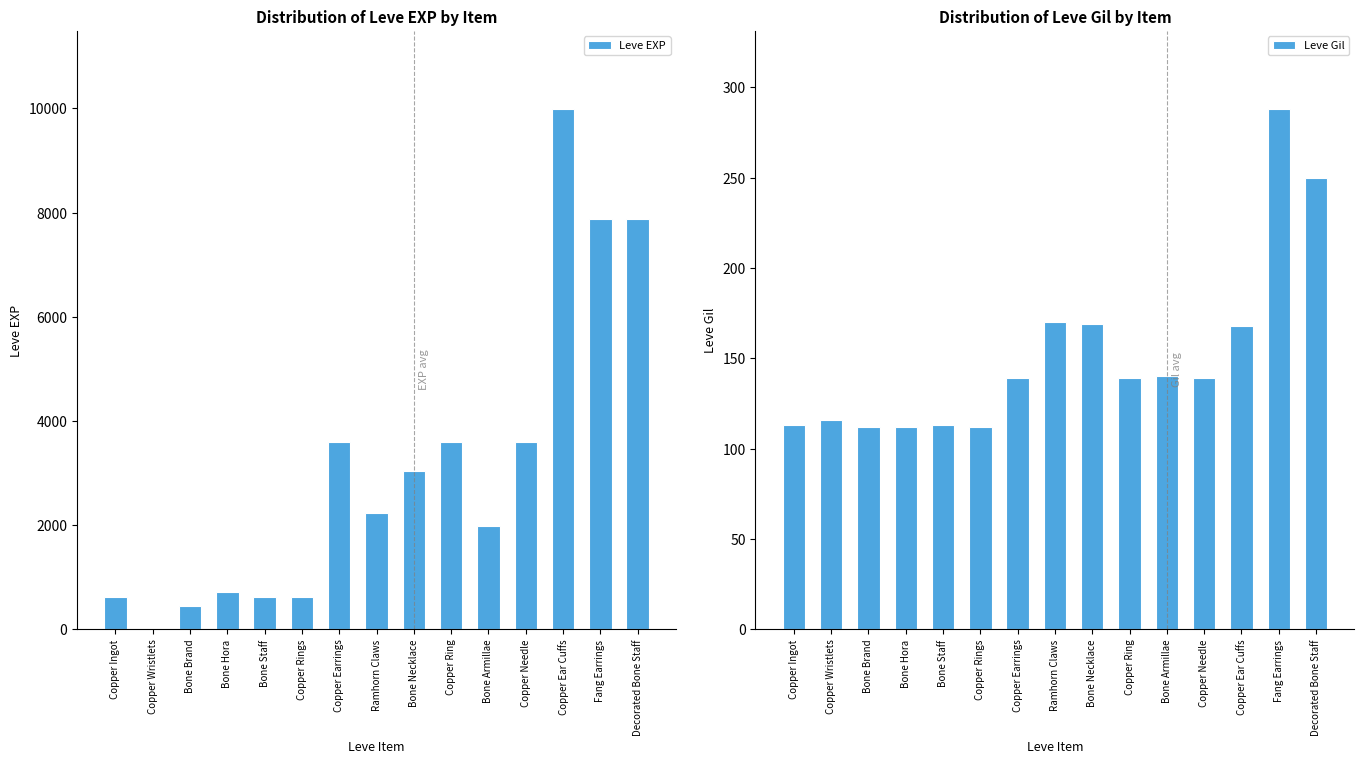

What are all the series names shown in the legend?

Leve EXP, Leve Gil